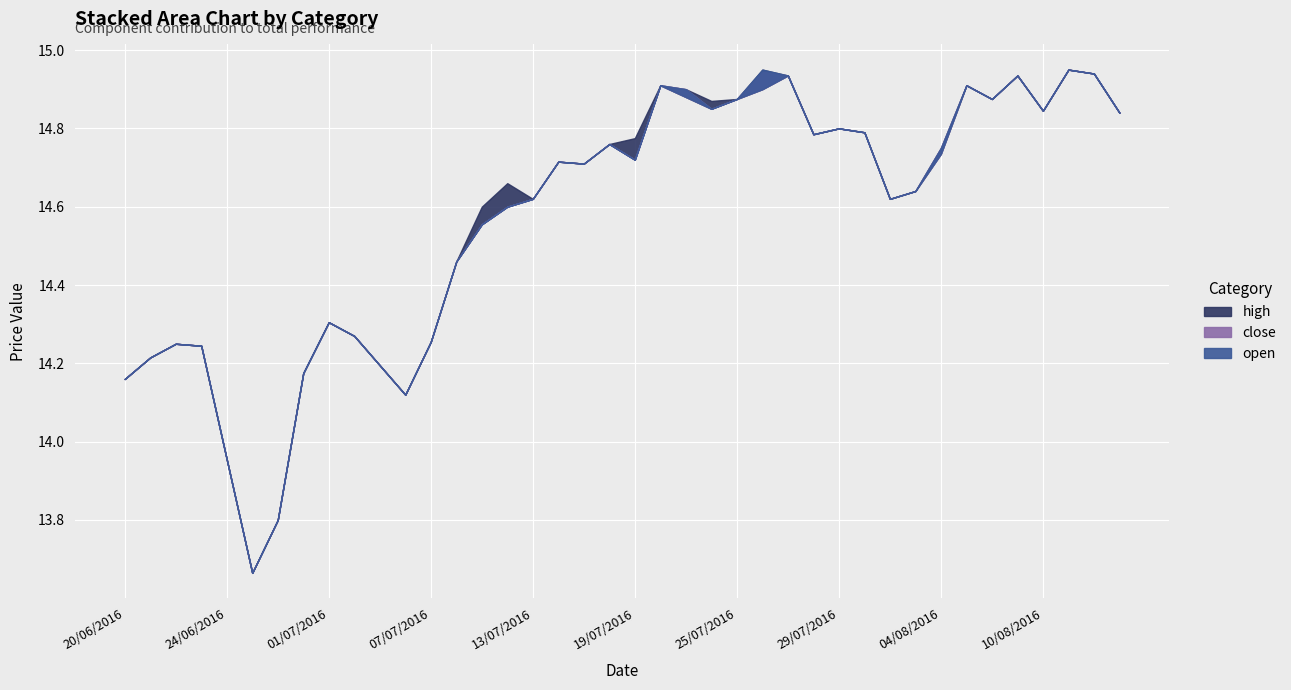

The high series shows 14.9 at 21/07/2016. True or false?

True